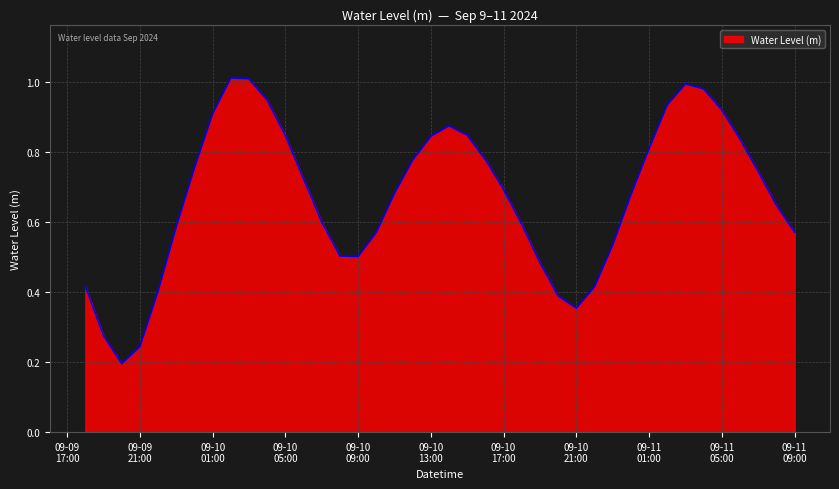

Reading left to right, what are all the values shown in this chart?

0.4	0.3	0.2	0.2	0.4	0.6	0.8	0.9	1.0	1.0	0.9	0.8	0.7	0.6	0.5	0.5	0.6	0.7	0.8	0.8	0.9	0.8	0.8	0.7	0.6	0.5	0.4	0.4	0.4	0.5	0.7	0.8	0.9	1.0	1.0	0.9	0.8	0.7	0.6	0.6